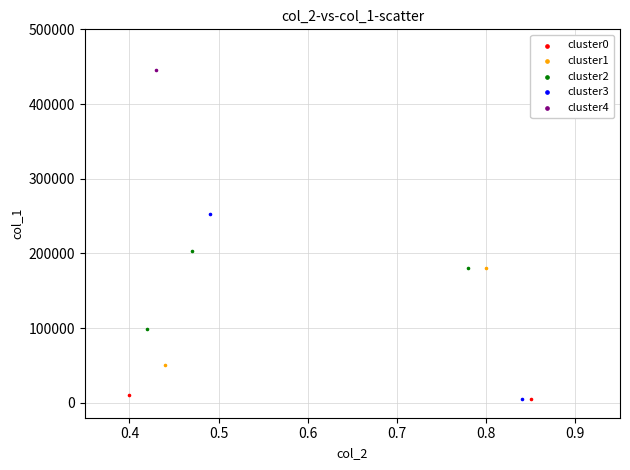

What are all the series names shown in the legend?

cluster0, cluster1, cluster2, cluster3, cluster4